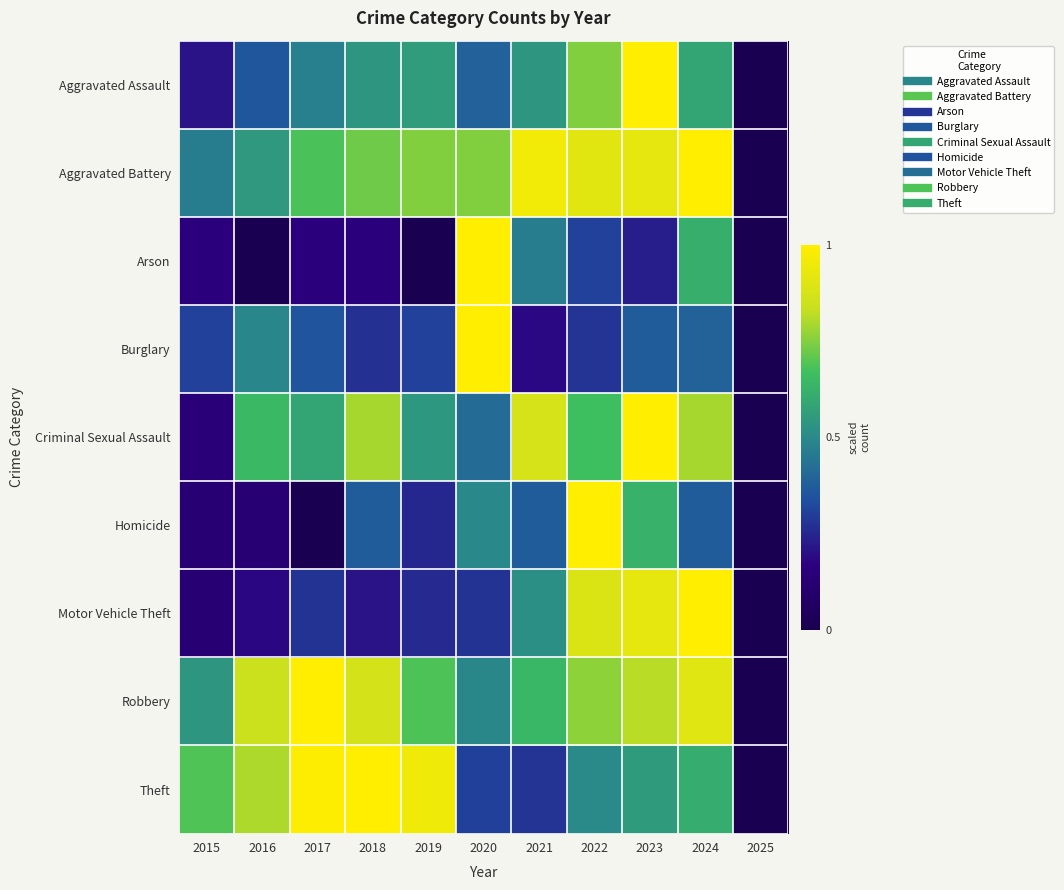

Which has a higher value, 2015 or 2022?

2022